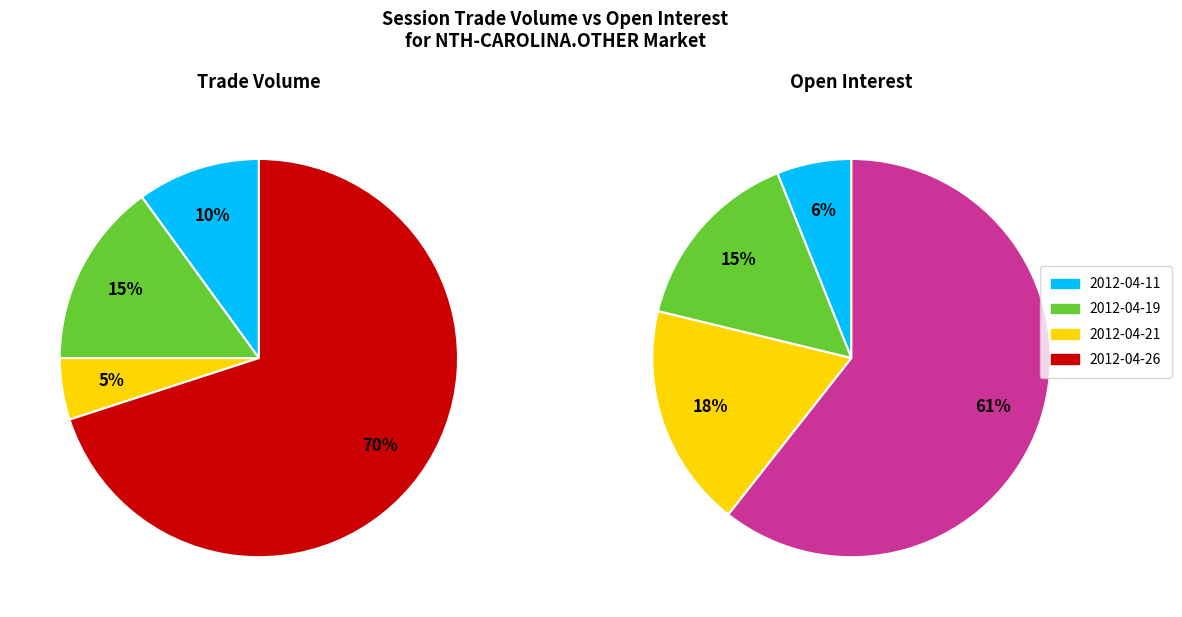

Between 2012-04-21 and 2012-04-11, which is larger?

2012-04-11